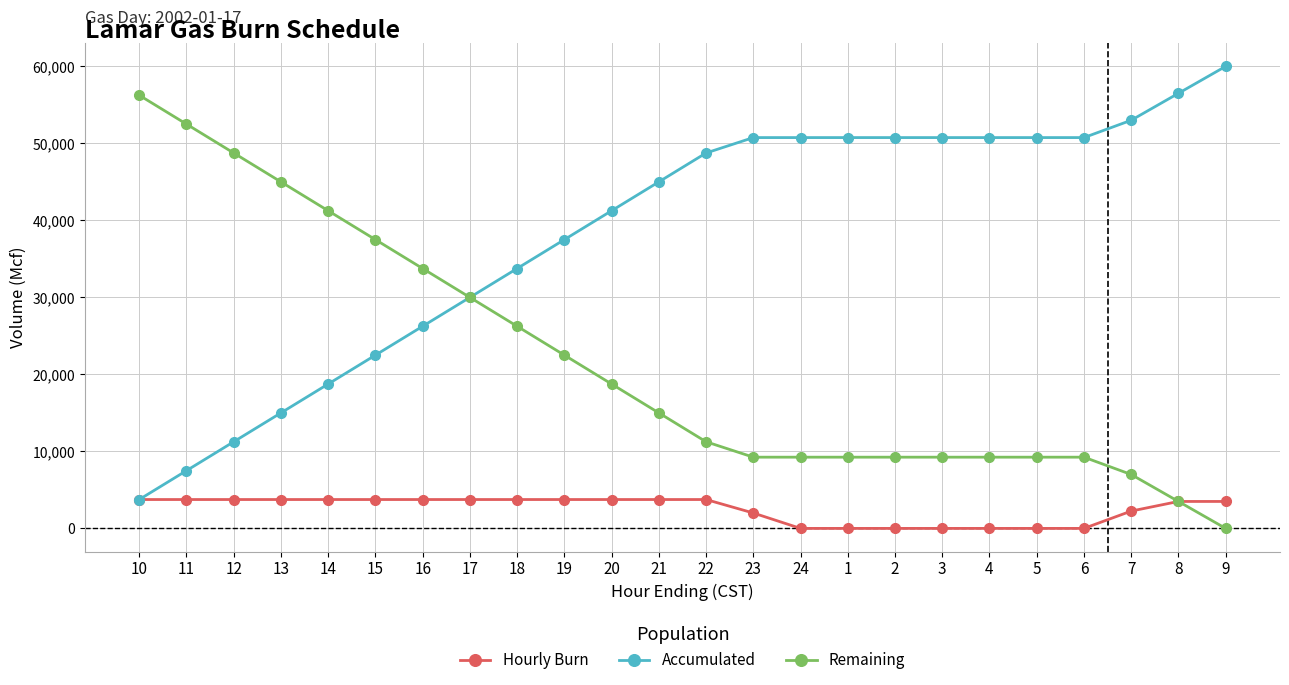

What value does the Hourly Burn series have at 15, to the nearest 100?

3800